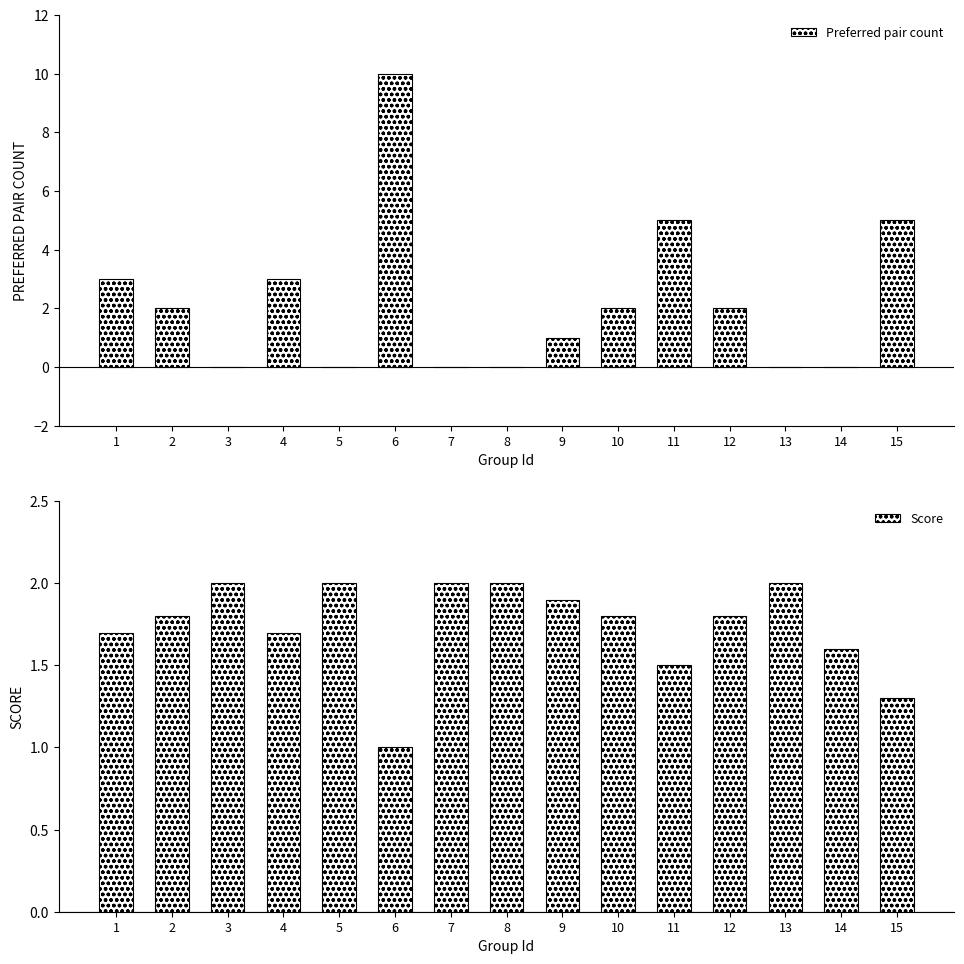

What value does the Preferred pair count series have at 15?

5